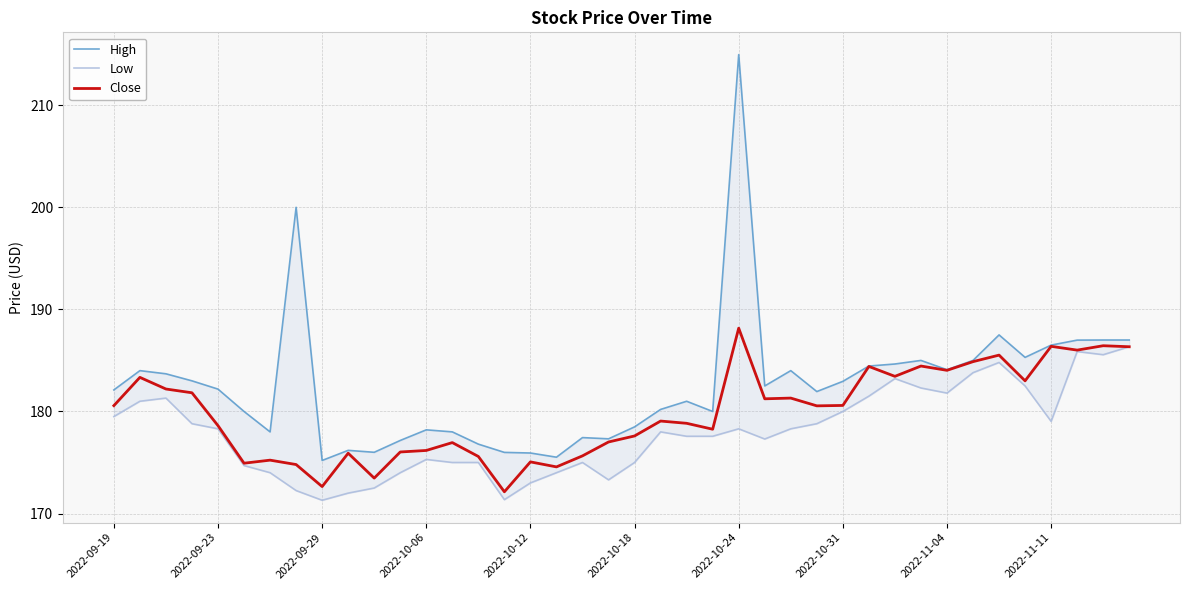

Reading left to right, transcribe all the data shown in this chart.

High: 182.1	184.0	183.7	183.0	182.2	180.0	178.0	200.0	175.2	176.2	176.0	177.2	178.2	178.0	176.8	176.0	175.9	175.5	177.4	177.3	178.5	180.2	181.0	180.0	215.0	182.5	184.0	181.9	182.9	184.4	184.7	185.0	184.1	185.0	187.5	185.3	186.5	187.0	187.0	187.0
Low: 179.5	181.0	181.3	178.8	178.3	174.7	174.0	172.2	171.3	172.0	172.5	174.0	175.3	175.0	175.0	171.4	173.0	174.0	175.0	173.3	175.0	178.0	177.6	177.6	178.3	177.3	178.3	178.8	180.0	181.5	183.2	182.3	181.8	183.8	184.8	182.5	179.0	185.9	185.6	186.3
Close: 180.6	183.3	182.2	181.8	178.6	174.9	175.2	174.8	172.6	175.9	173.5	176.0	176.2	176.9	175.6	172.1	175.1	174.6	175.7	177.0	177.6	179.1	178.8	178.3	188.2	181.2	181.3	180.6	180.6	184.4	183.4	184.4	184.0	184.9	185.5	183.0	186.4	186.0	186.4	186.3